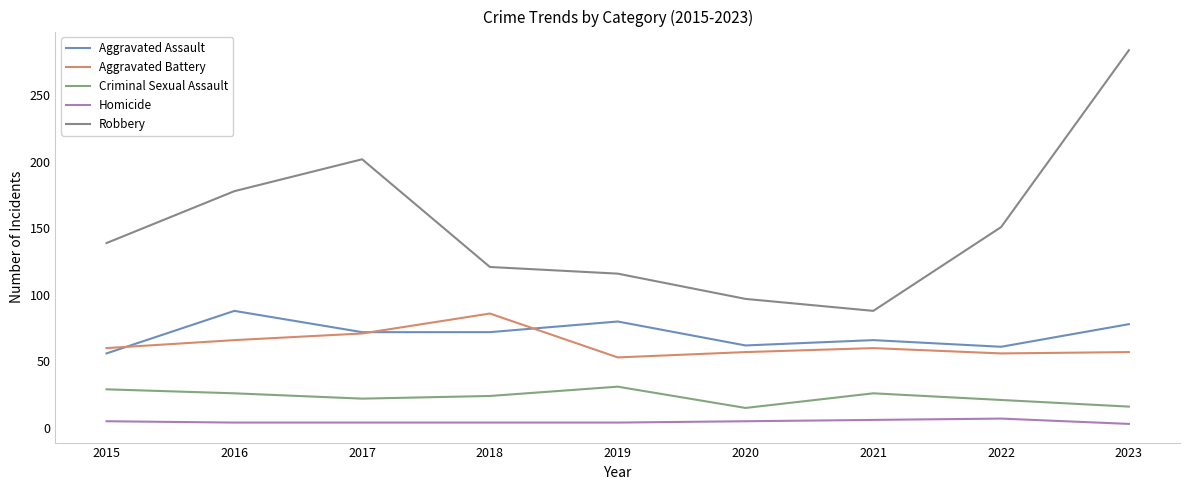

Which has a higher value, 2022 or 2023?

2023